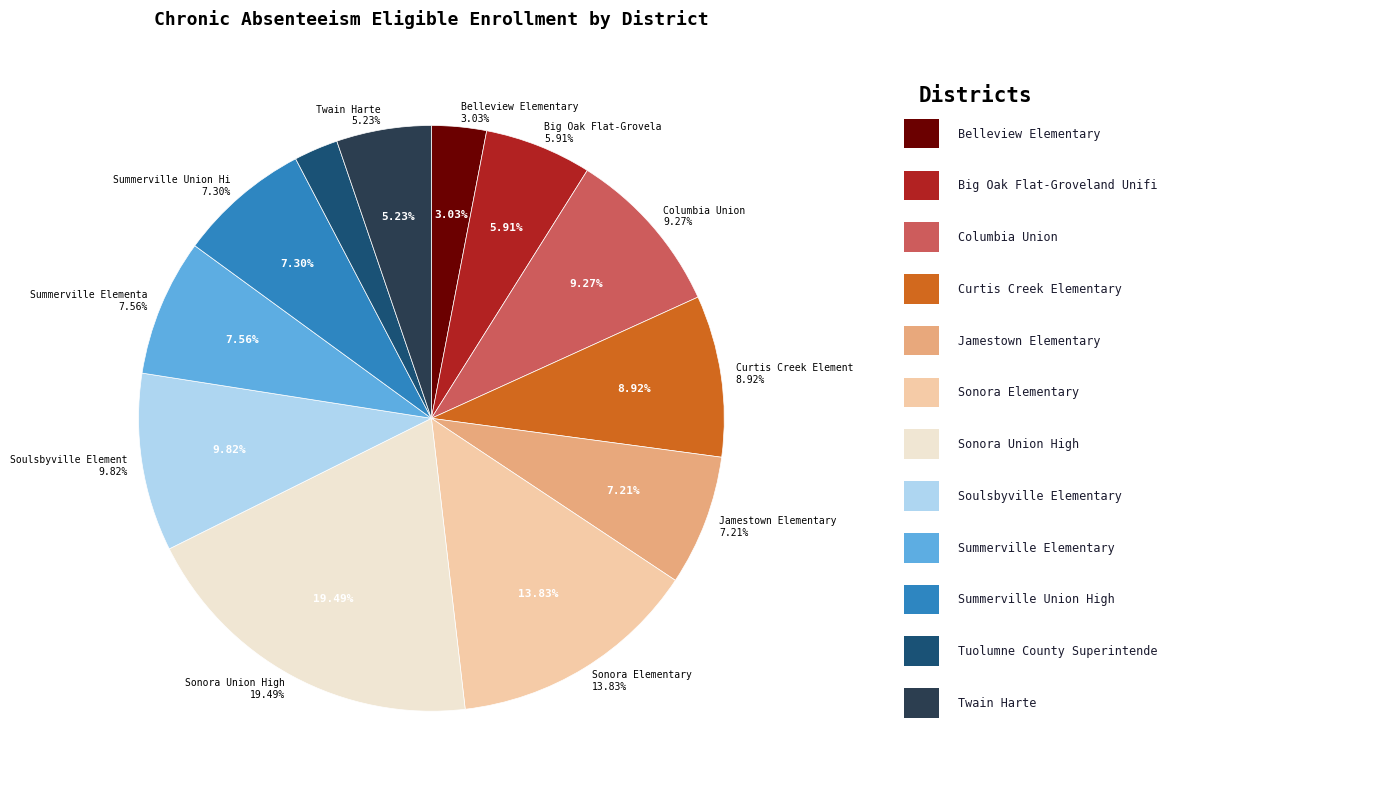

To the nearest percent, what percentage of the pie is Jamestown Elementary?

7%